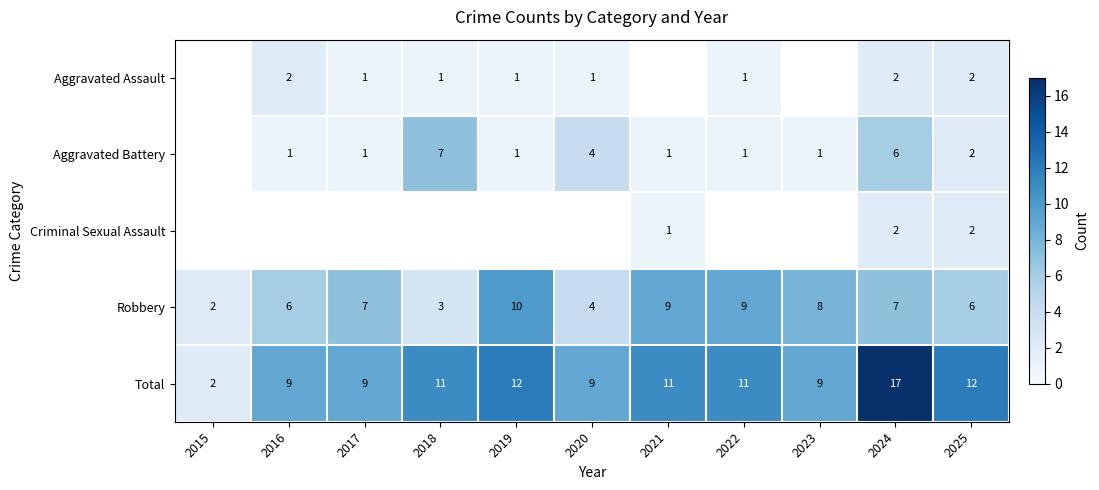

What is the difference between the maximum and minimum values in the Robbery series?

8